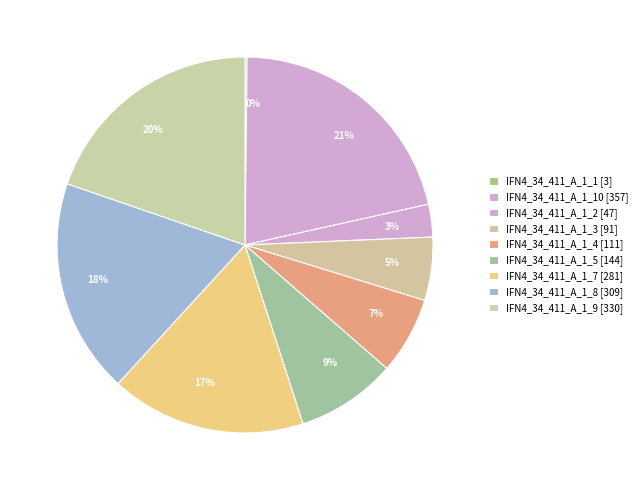

The 21% slice represents 32% of the pie. True or false?

False